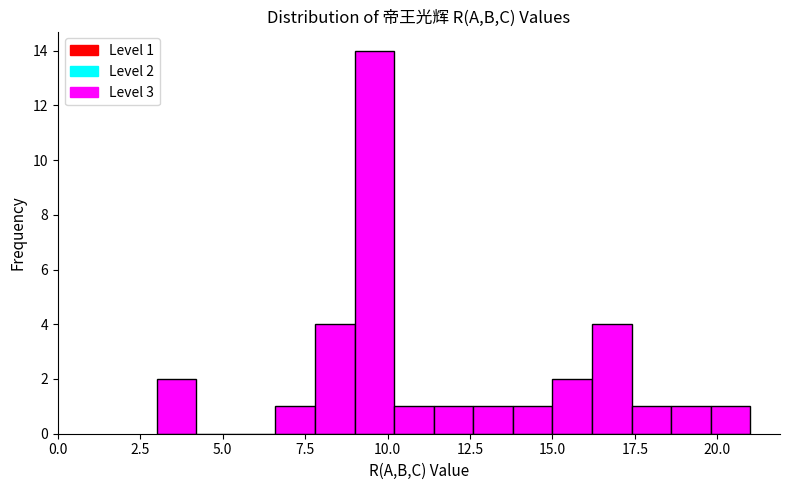

Around what value on the x-axis is the tallest bar? Give the approximate position of its centre, as read against the axis.

9.5